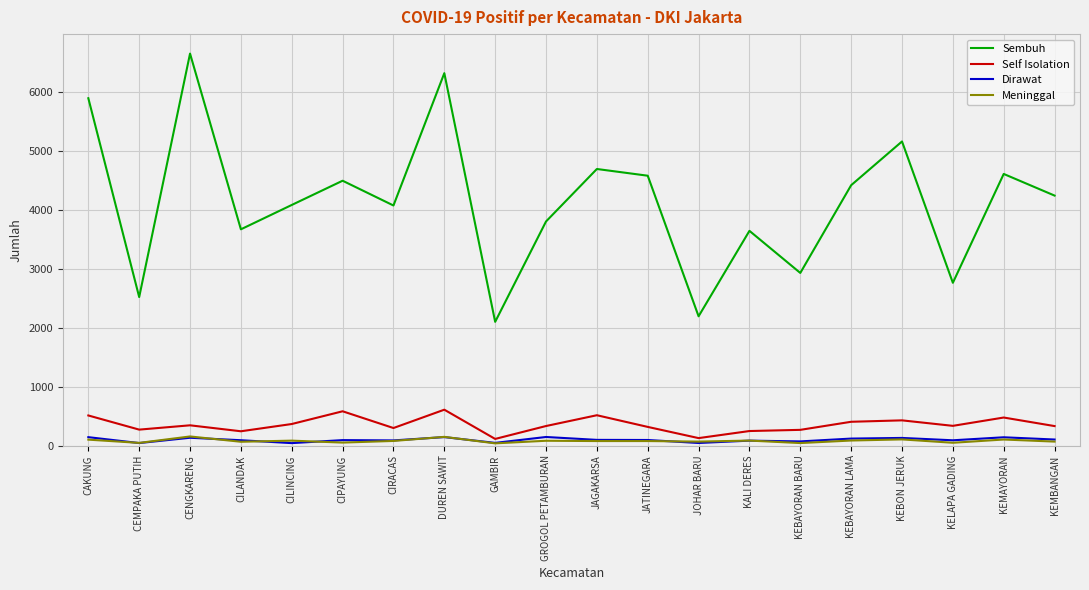

What is the sum of all Meninggal values?

1609